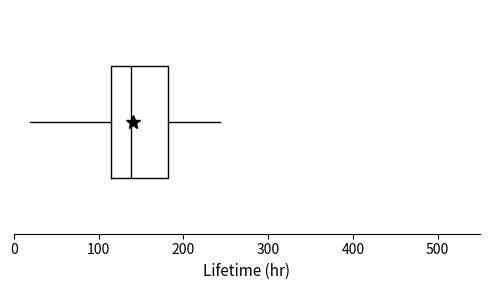

Read this box plot against the x-axis: the position of the median line, the range covered by the box, and the ends of both whiskers. The values are not printed on the chart, so give them approximately, as read against the axis.

median 140, box 110 to 180, whiskers 20 to 240